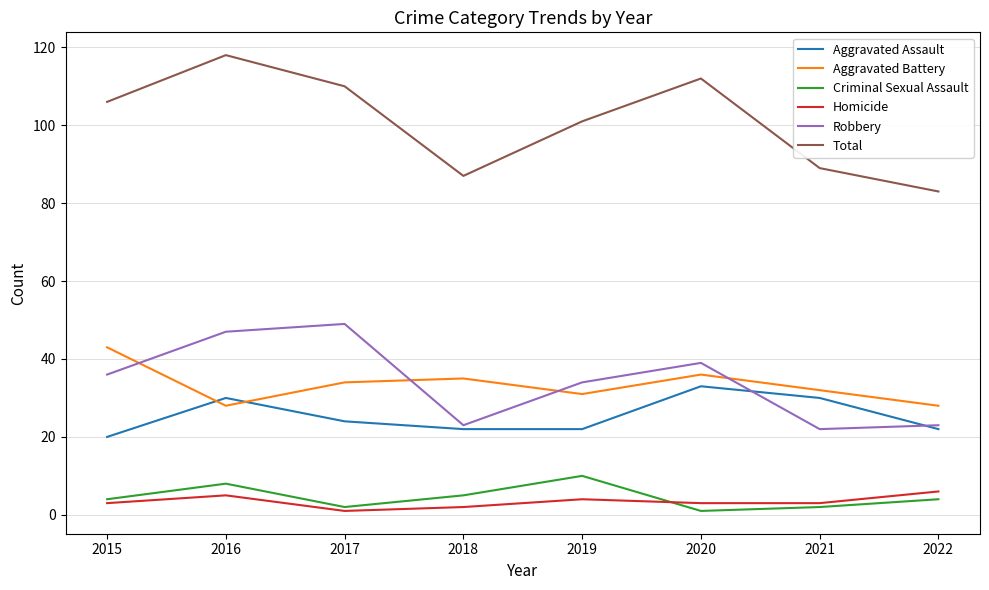

In Robbery, how many points are higher than both neighbors (excluding endpoints)?

2